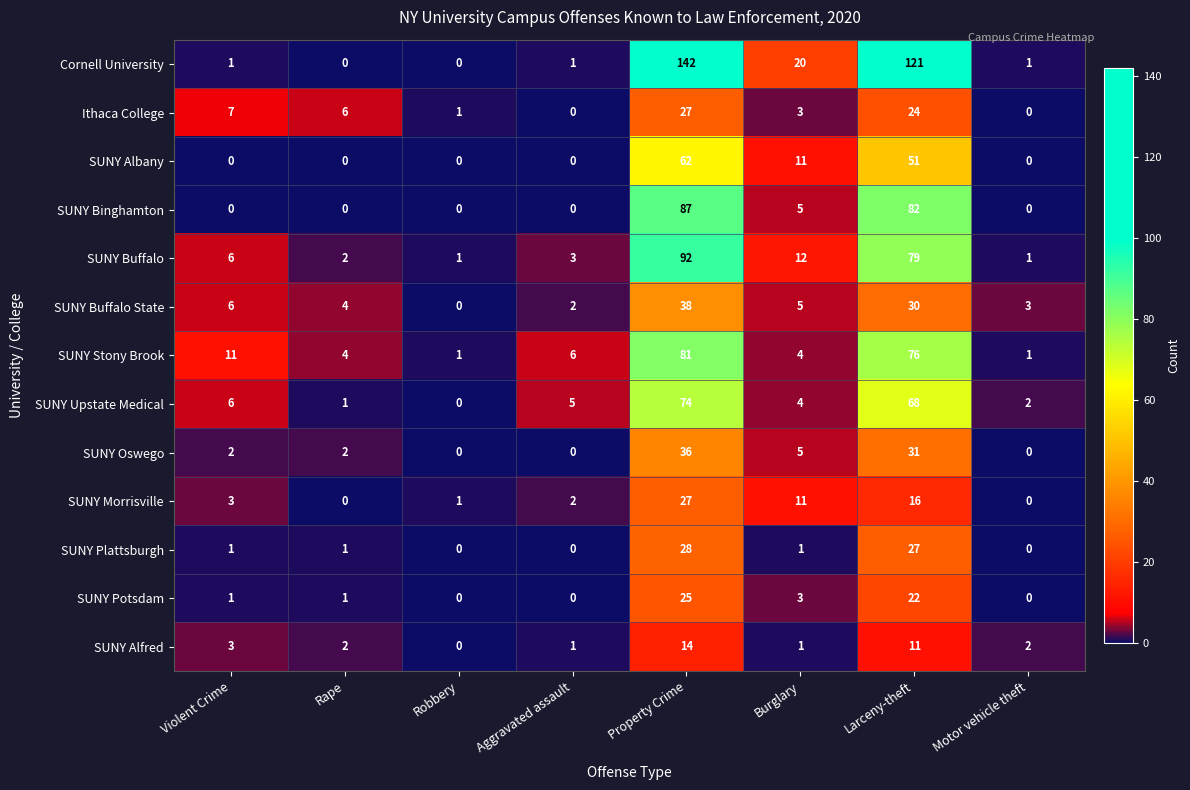

Between Rape and Burglary, which series saw the biggest shift?

Cornell University